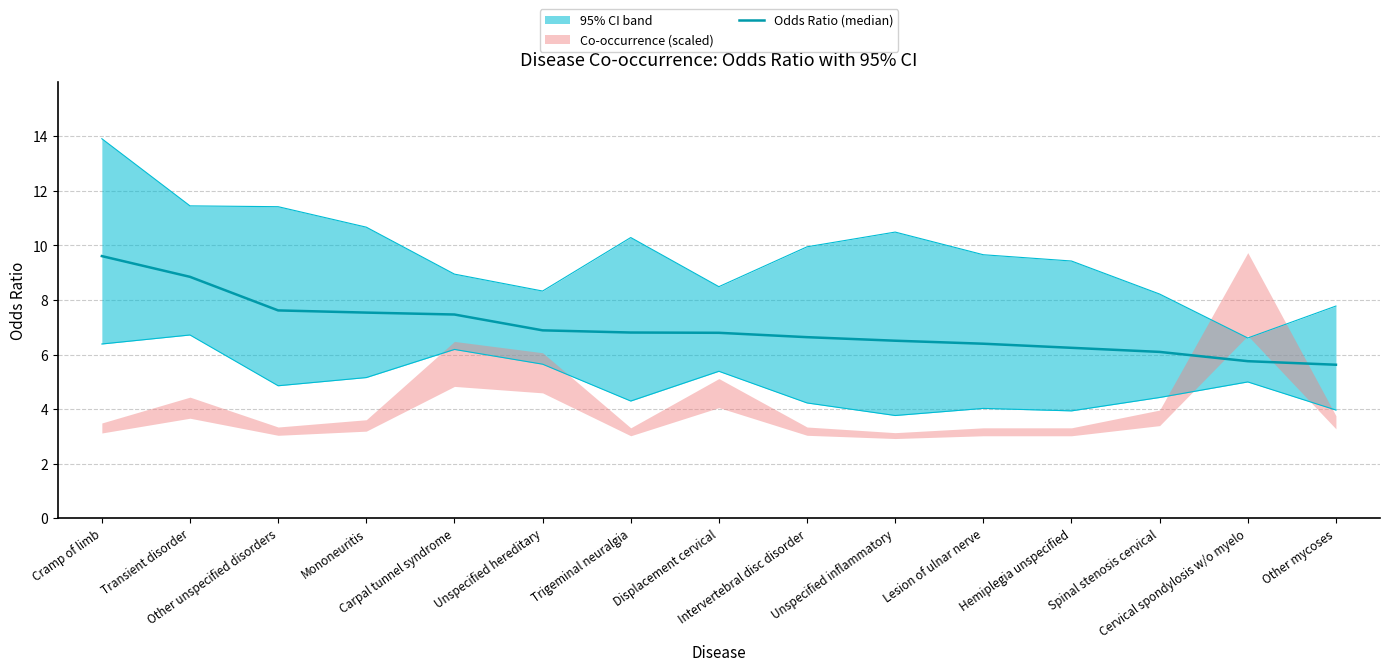

List the labels in order of value, smallest first.

Other mycoses, Cervical spondylosis w/o myelo, Spinal stenosis cervical, Hemiplegia unspecified, Lesion of ulnar nerve, Unspecified inflammatory, Intervertebral disc disorder, Displacement cervical, Trigeminal neuralgia, Unspecified hereditary, Carpal tunnel syndrome, Mononeuritis, Other unspecified disorders, Transient disorder, Cramp of limb